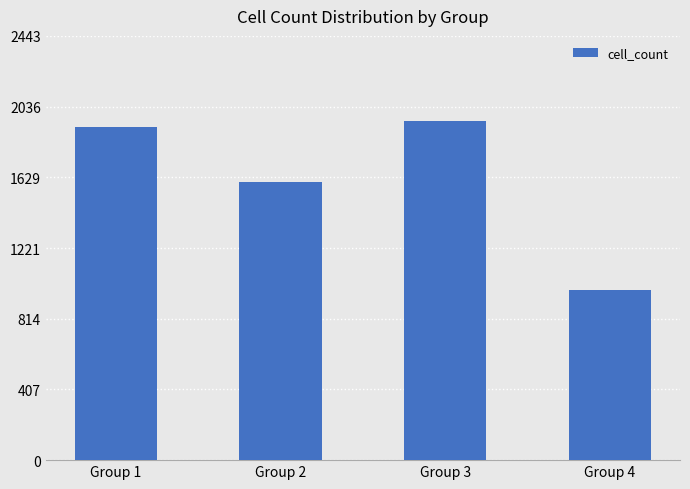

Between Group 4 and Group 1, which is larger?

Group 1